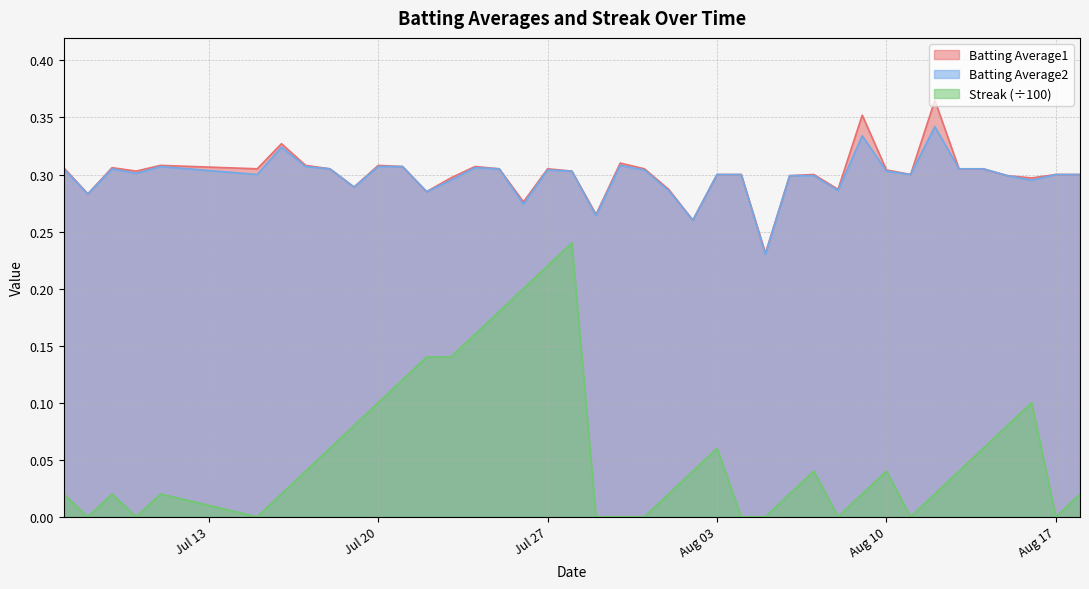

How many lines are shown in the chart?

3